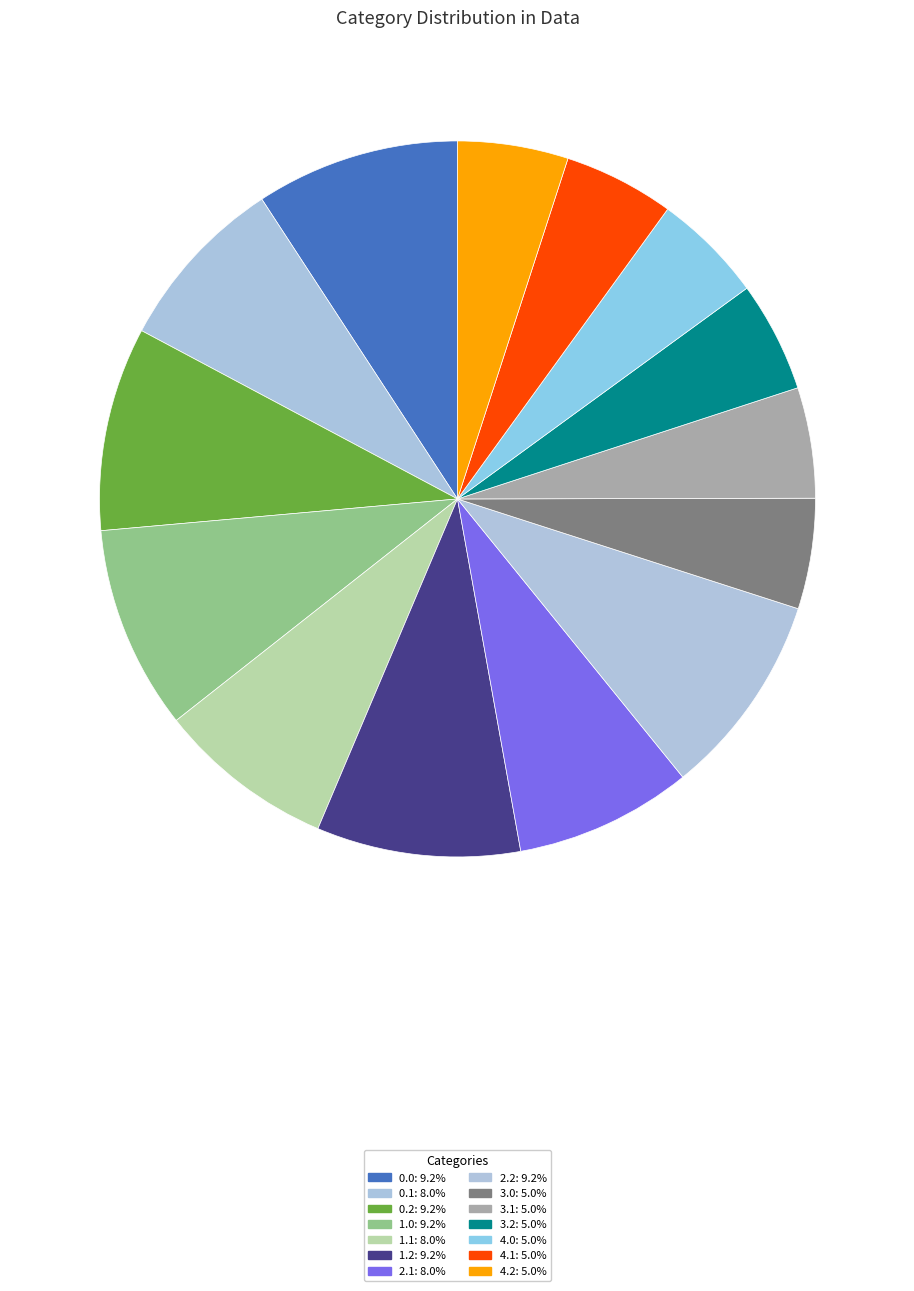

Count the number of slices in the pie.

14